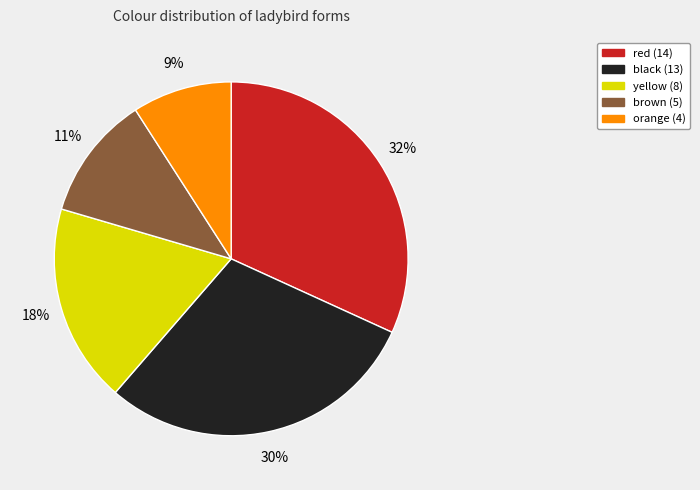

Rank the categories by value from highest to lowest.

red, black, yellow, brown, orange